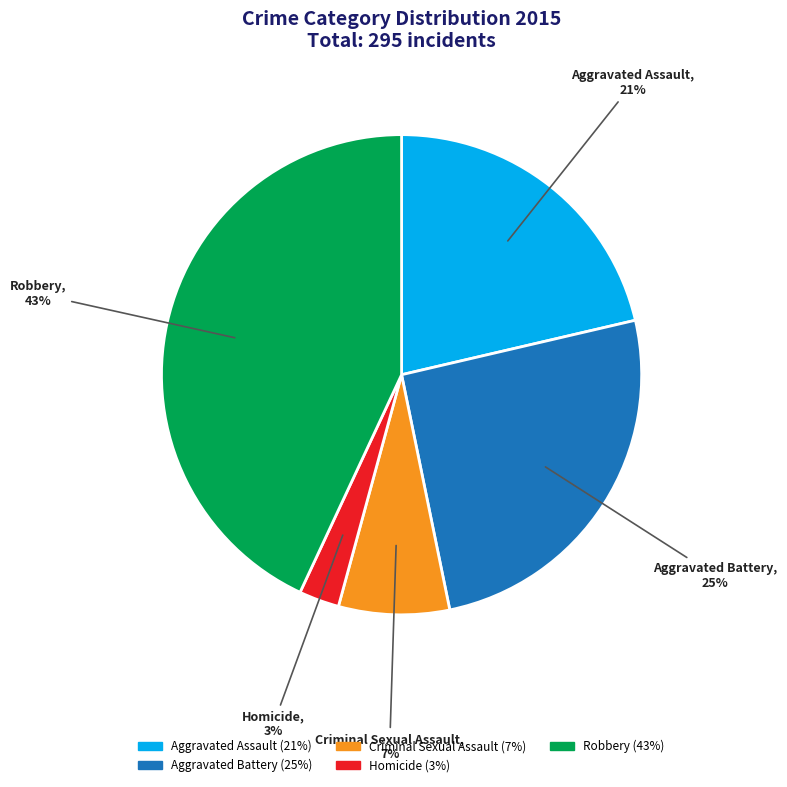

Does any single category account for the majority?

No